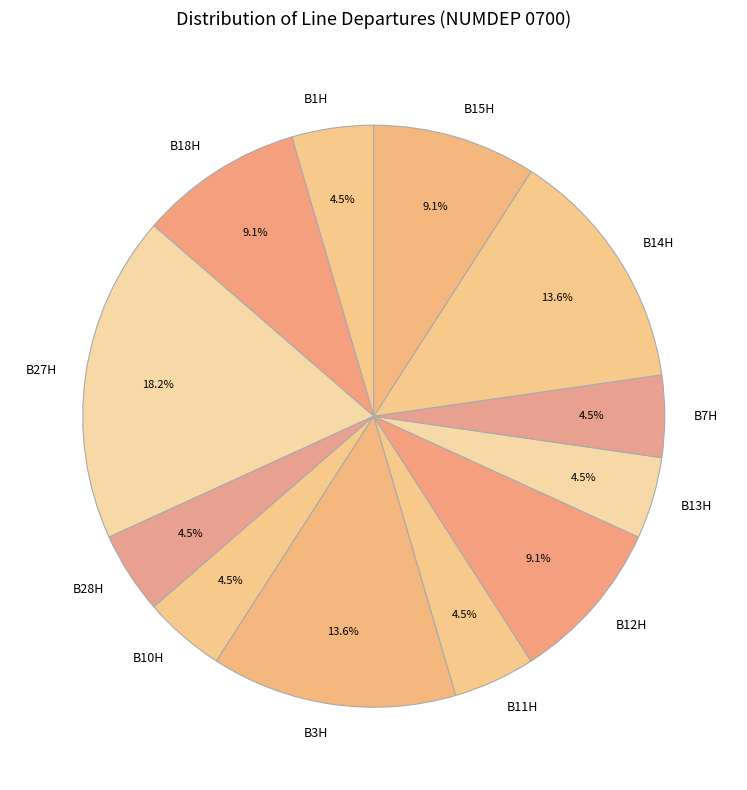

Approximately how many times larger is the value at B1H compared to B3H?

0.3